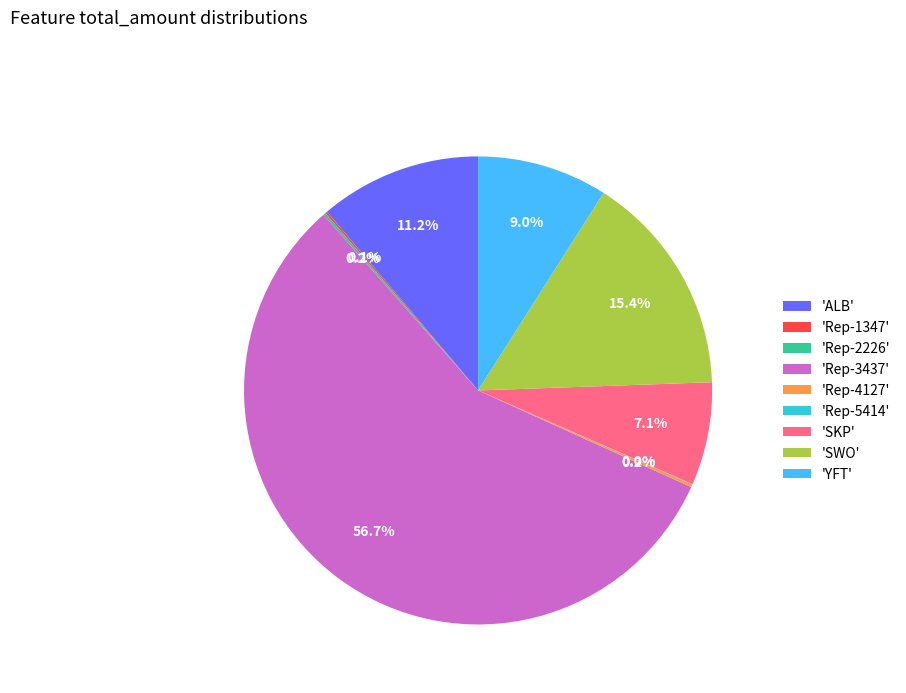

Combined, do 'ALB' and 'SKP' account for over 50%?

No